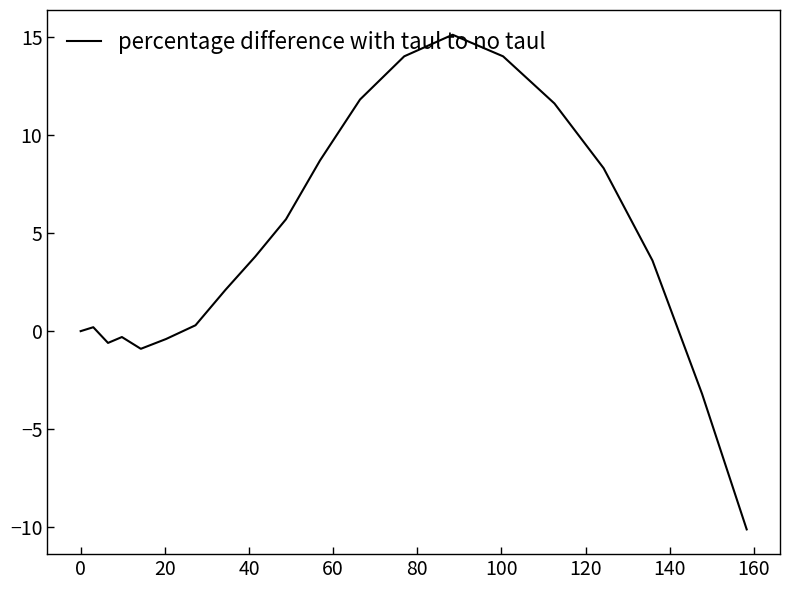

What is the maximum value shown in the chart?

15.1